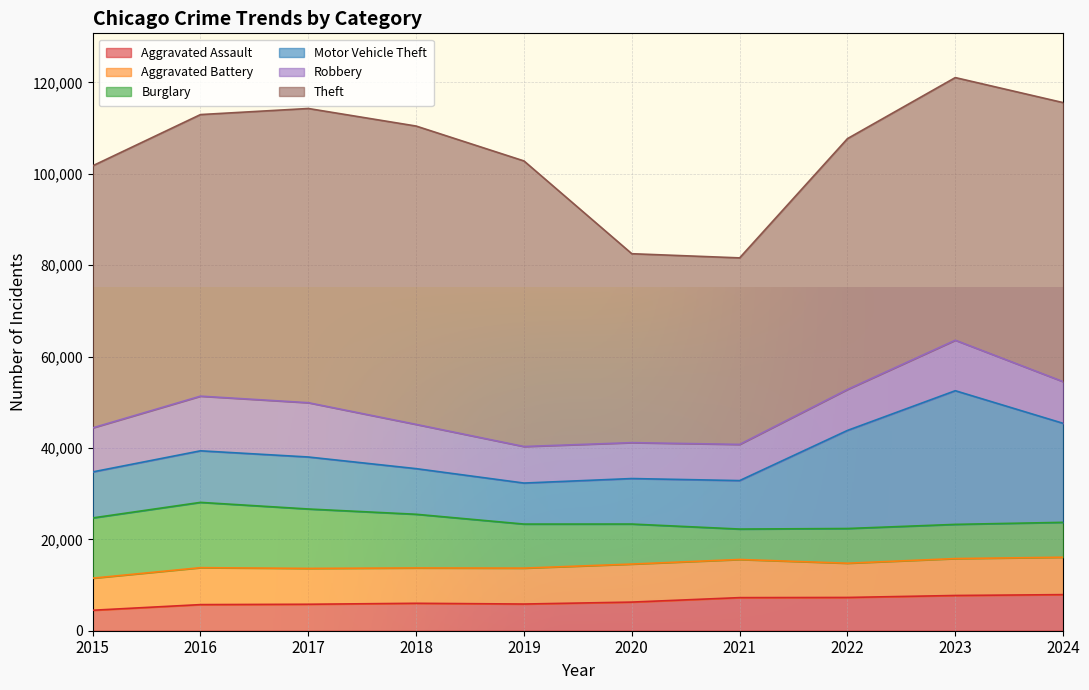

Does the chart display data point markers on the line(s)?

No